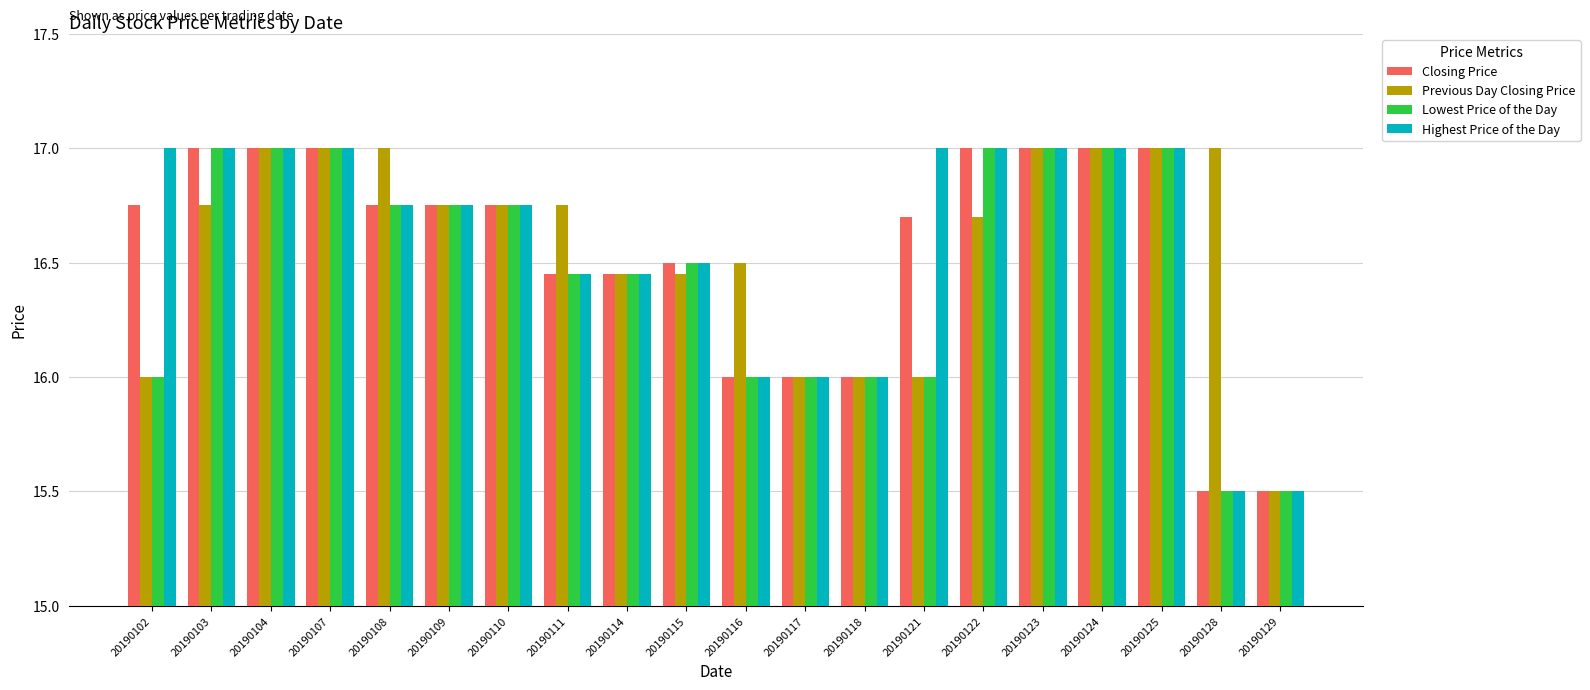

What is the difference between the Previous Day Closing Price values at 20190117 and 20190107?

1.0